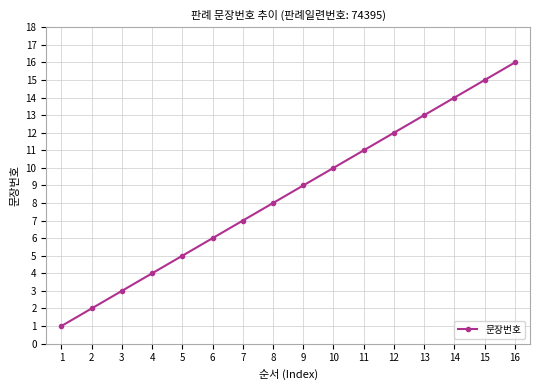

How many series are shown in this chart?

1